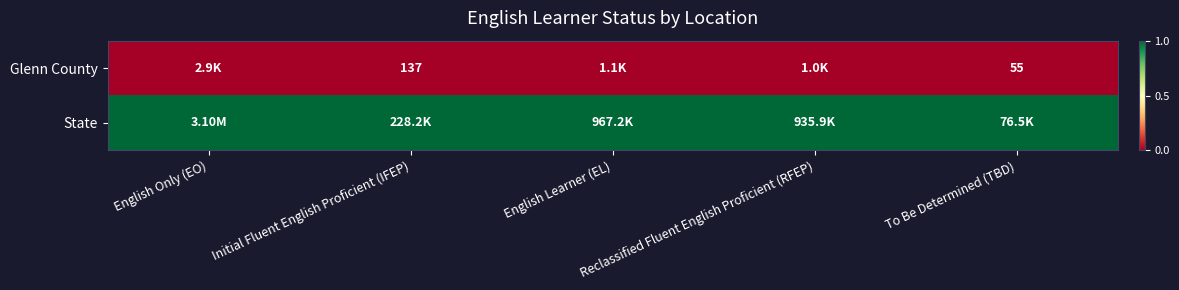

True or false: State has a value of 0 at Initial Fluent English Proficient (IFEP).

False